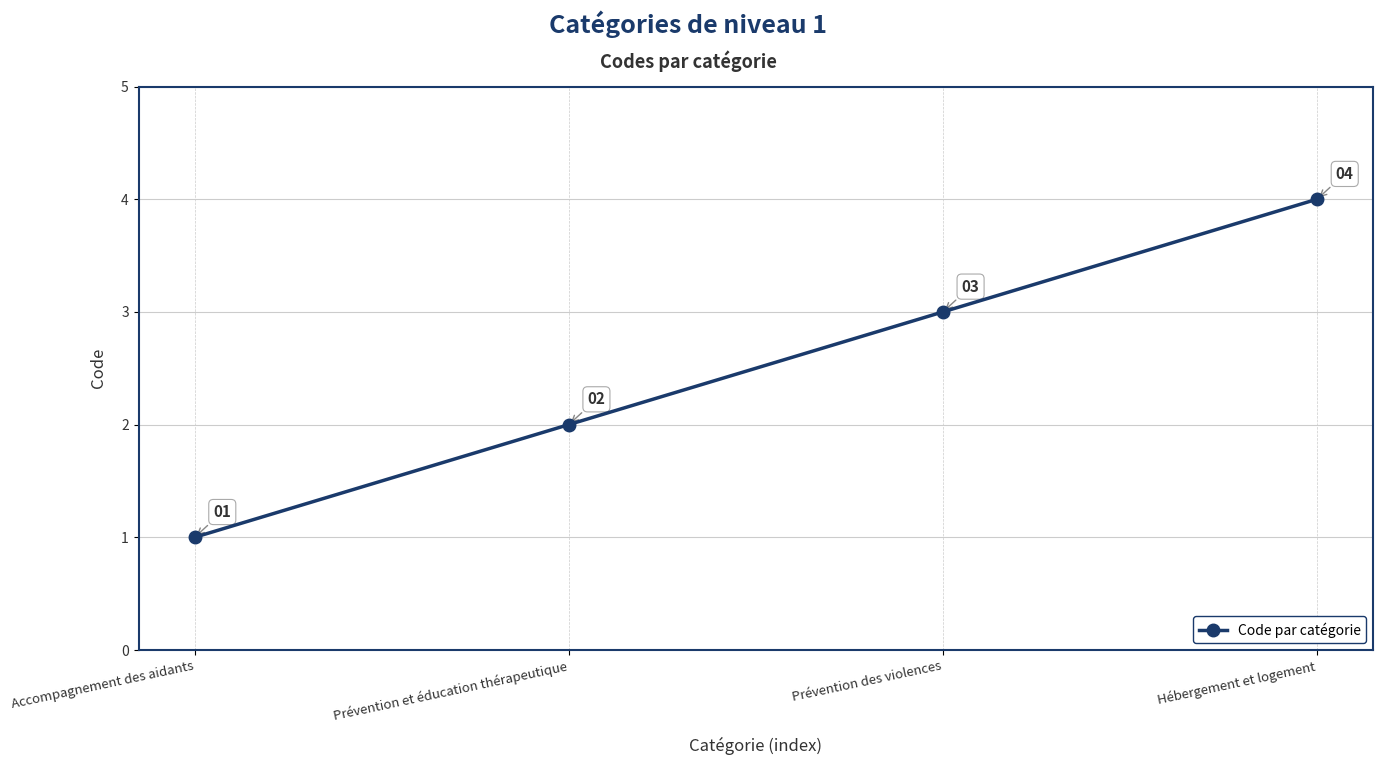

What is the difference between the values at Prévention des violences and Hébergement et logement?

1